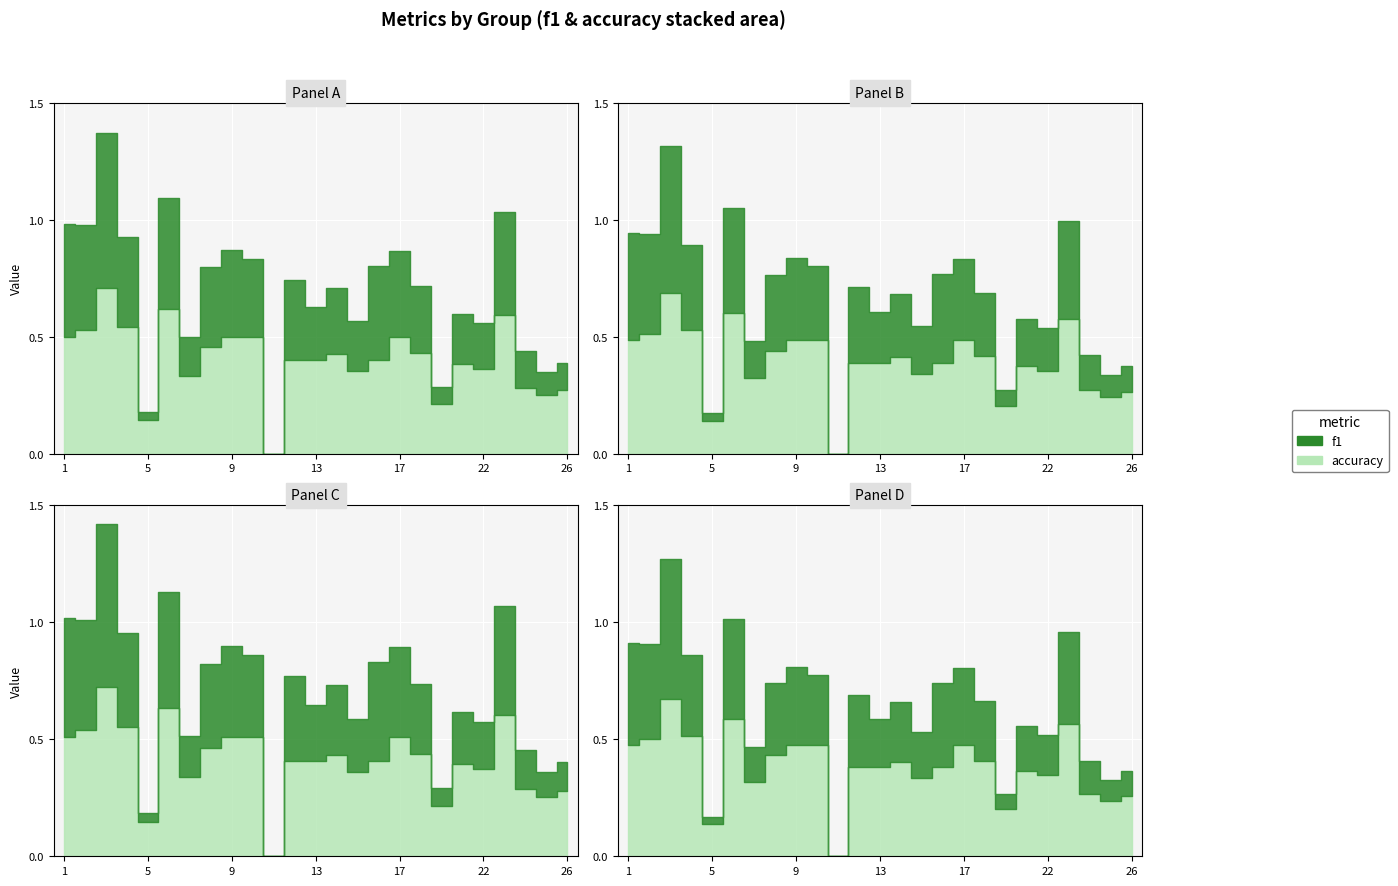

How many lines are shown in the chart?

2